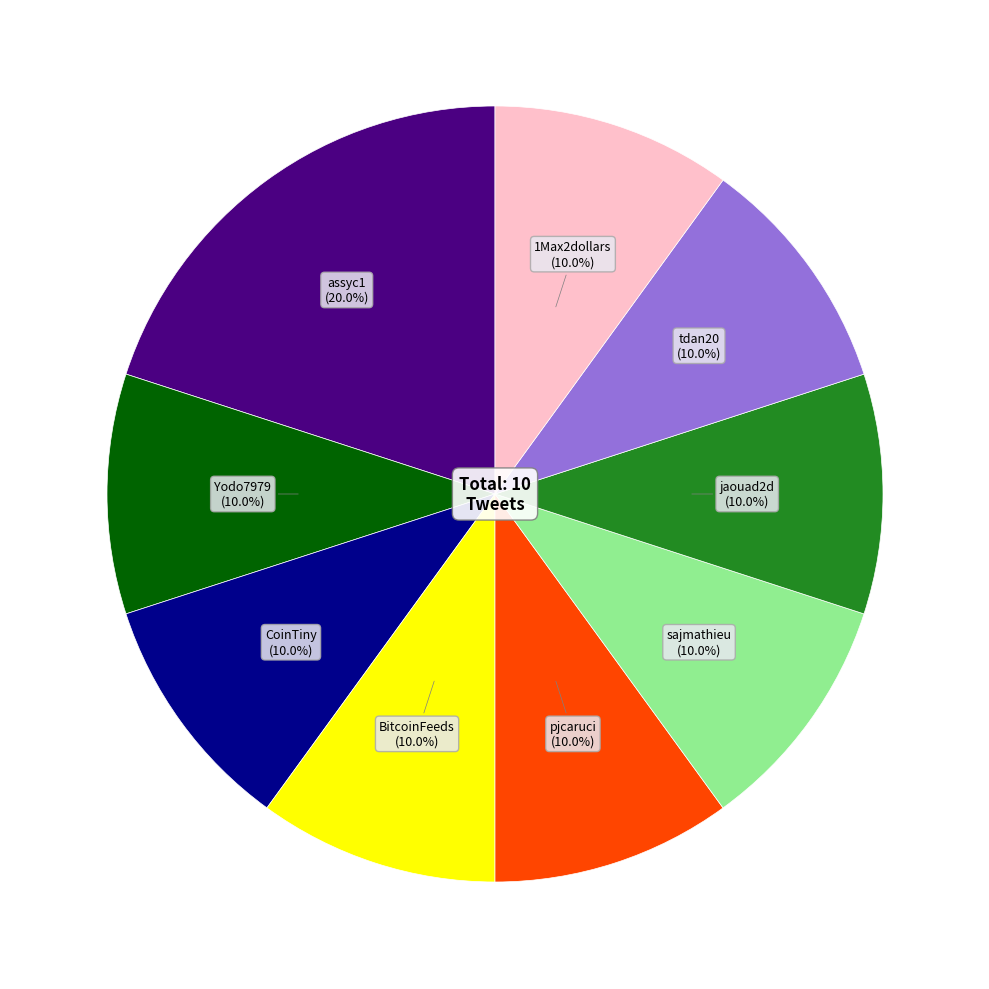

Is there a majority slice in this chart?

No